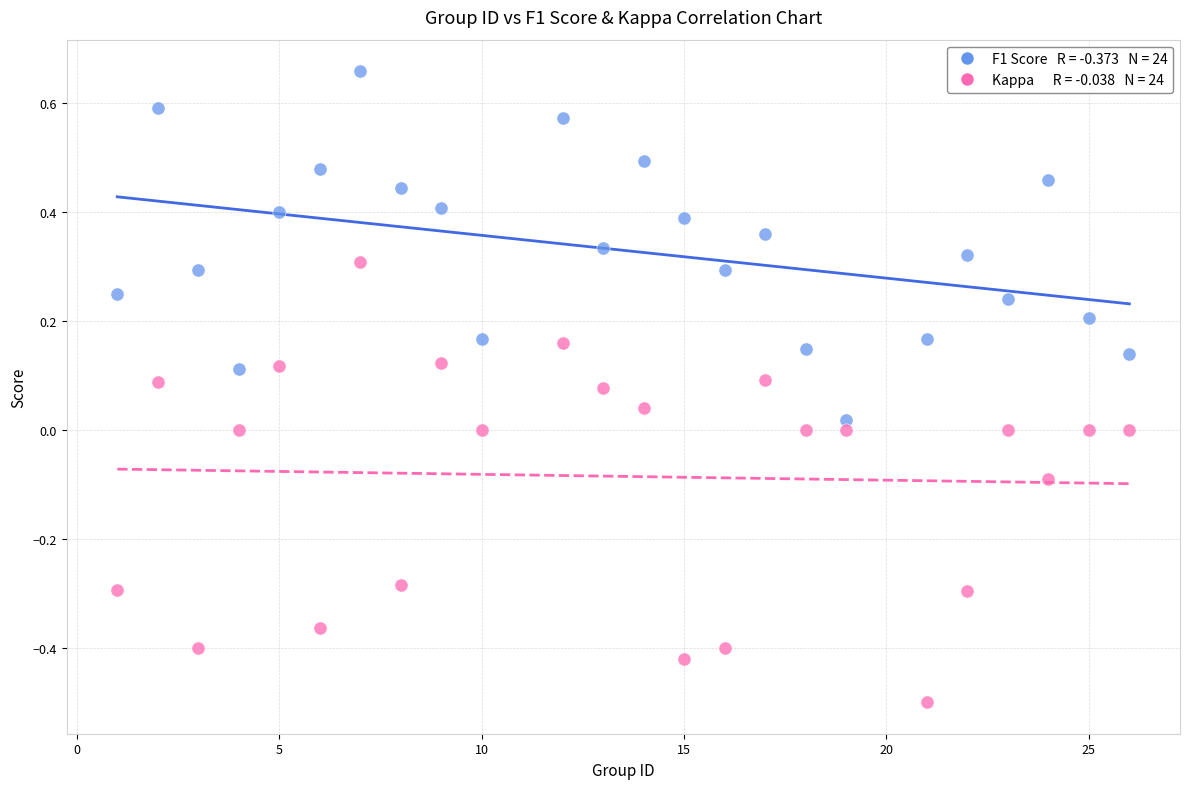

Across all data points, what is the range of Y values (max minus min)?

1.2